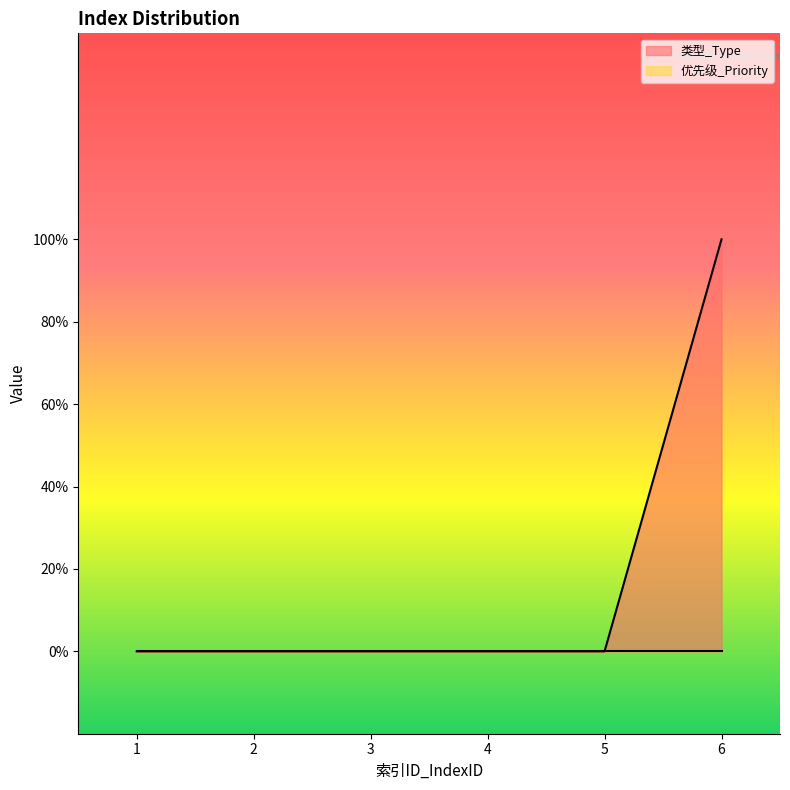

What is the maximum value shown in the chart?

1